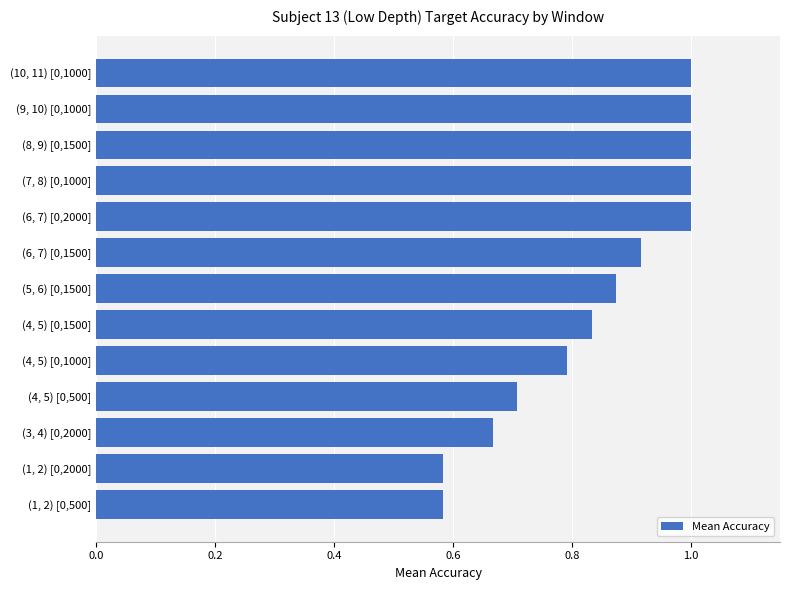

What is the change in value from (3, 4) [0,2000] to (4, 5) [0,1000]?

+0.1